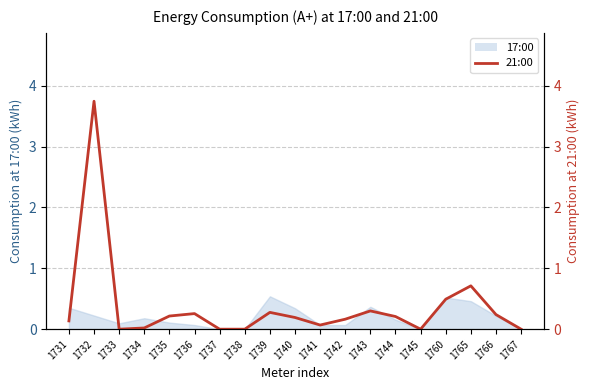

Is this an area chart (filled region under the line)?

No